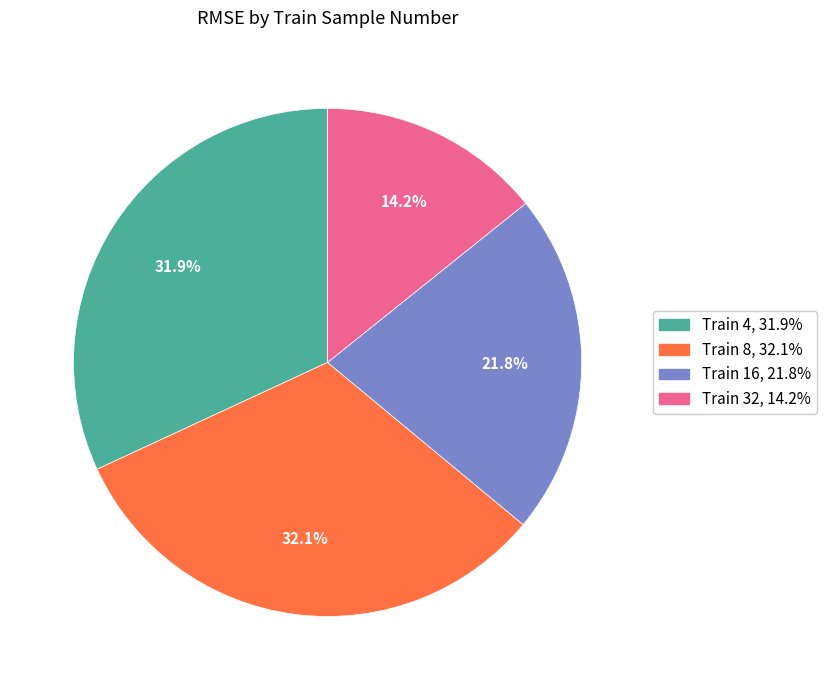

To the nearest percent, what is the average slice percentage?

25%